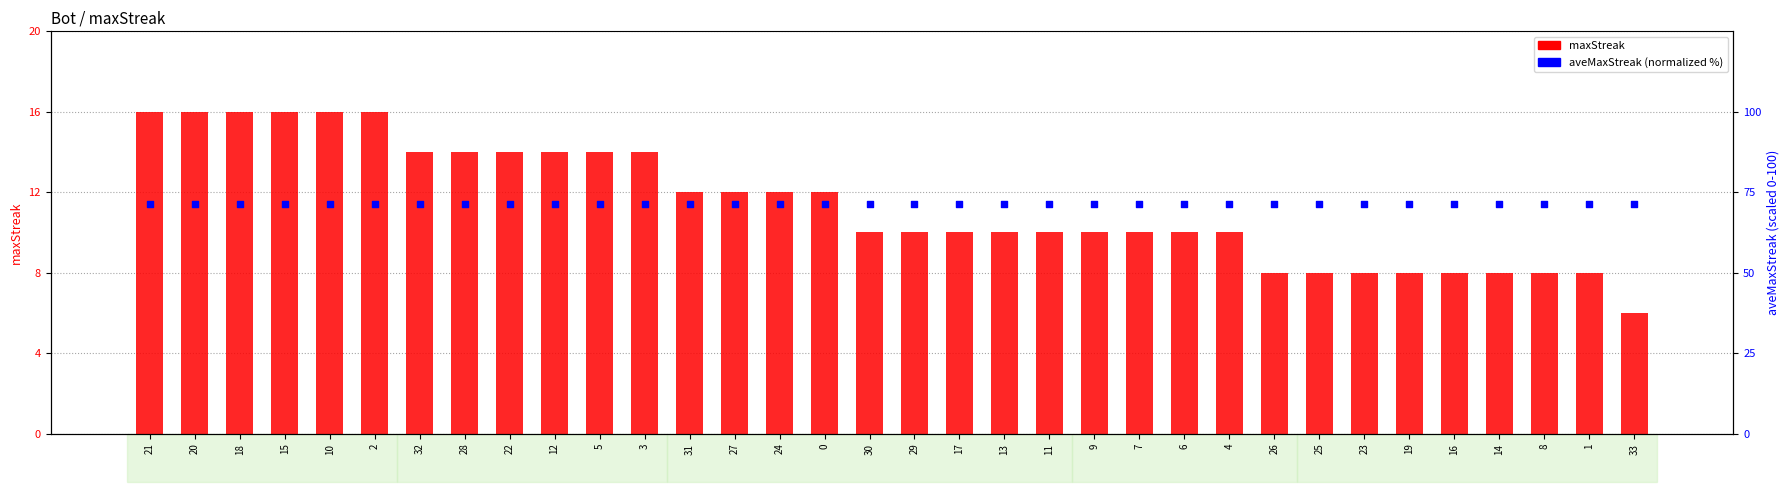

What are all the series names shown in the legend?

maxStreak, aveMaxStreak (normalized)